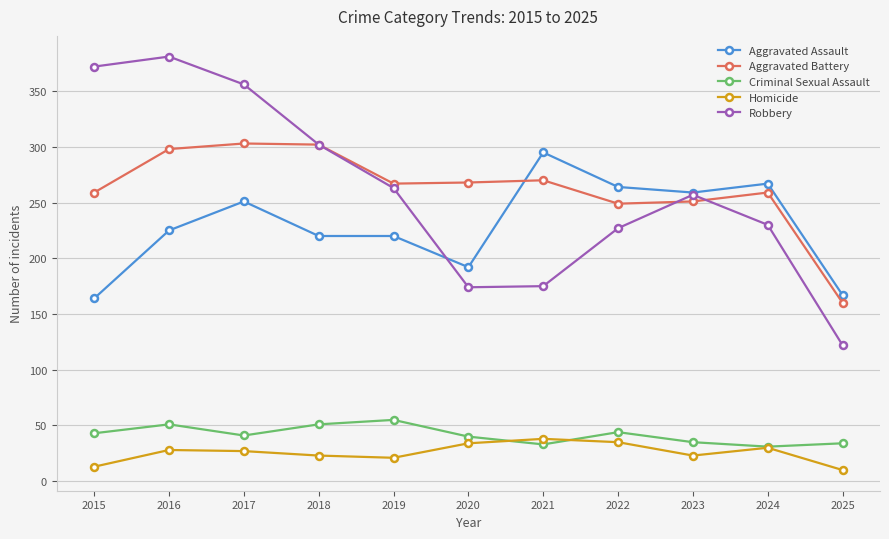

True or false: Aggravated Assault and Robbery cross at least once.

True